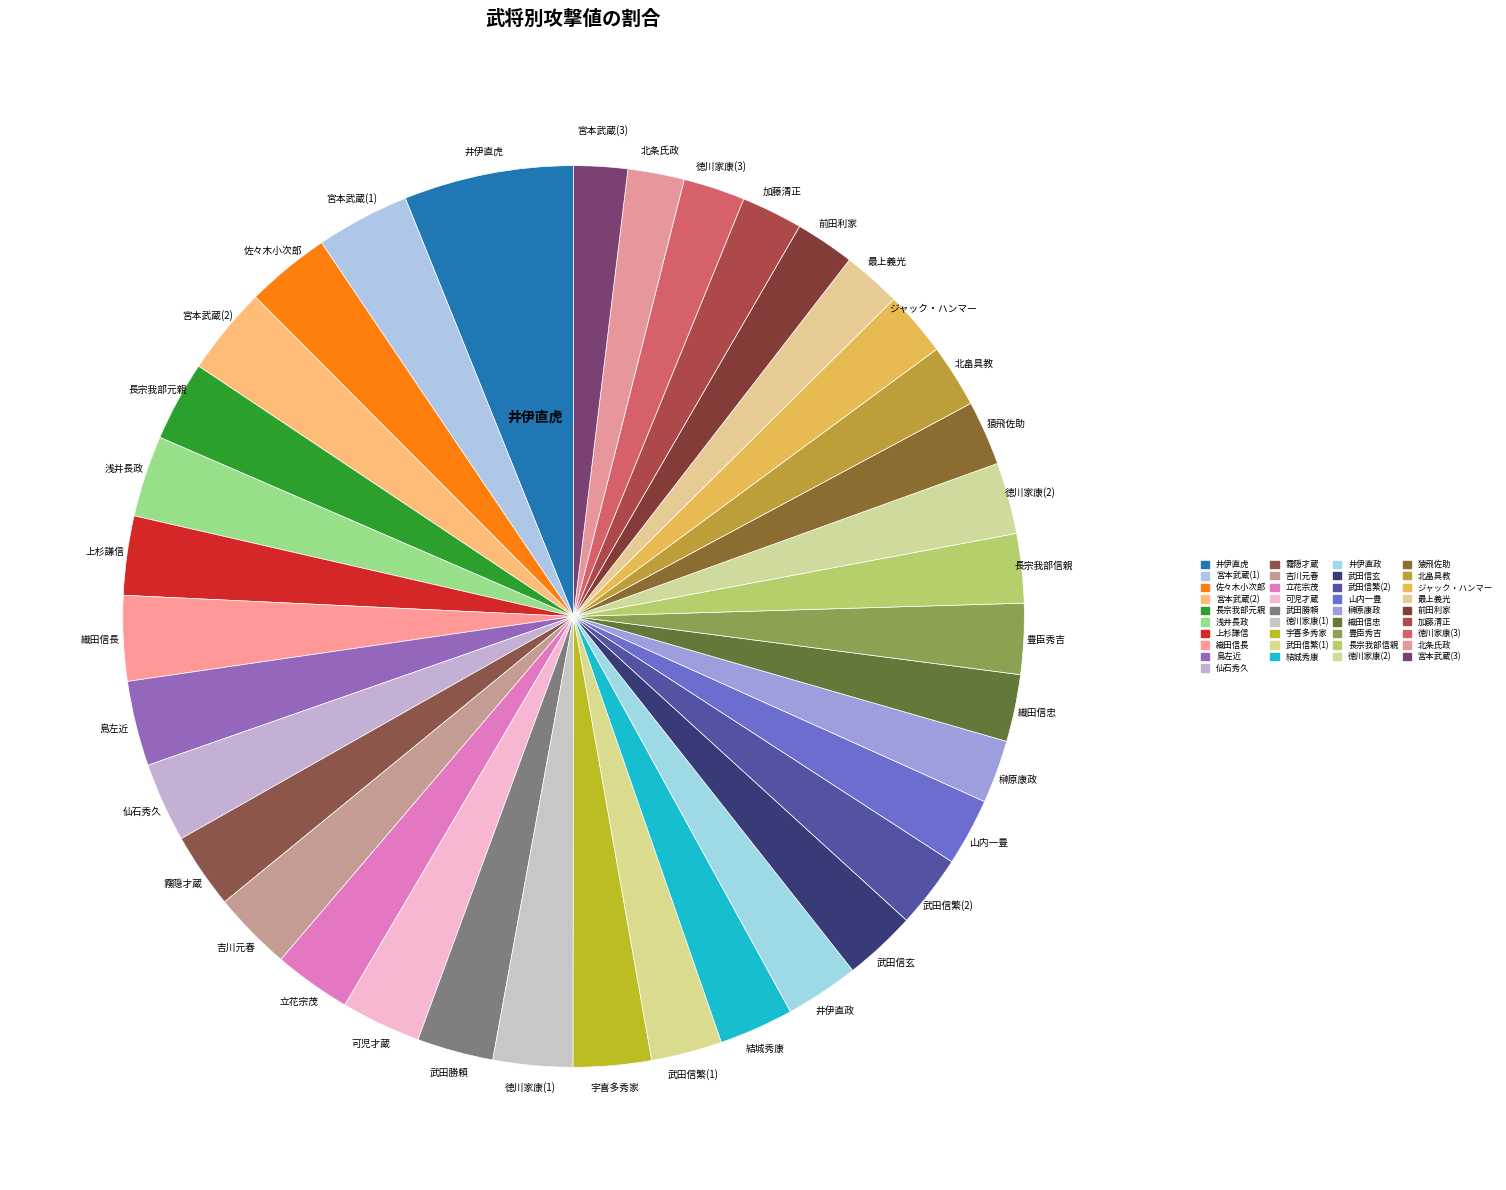

Does any single category account for the majority?

No